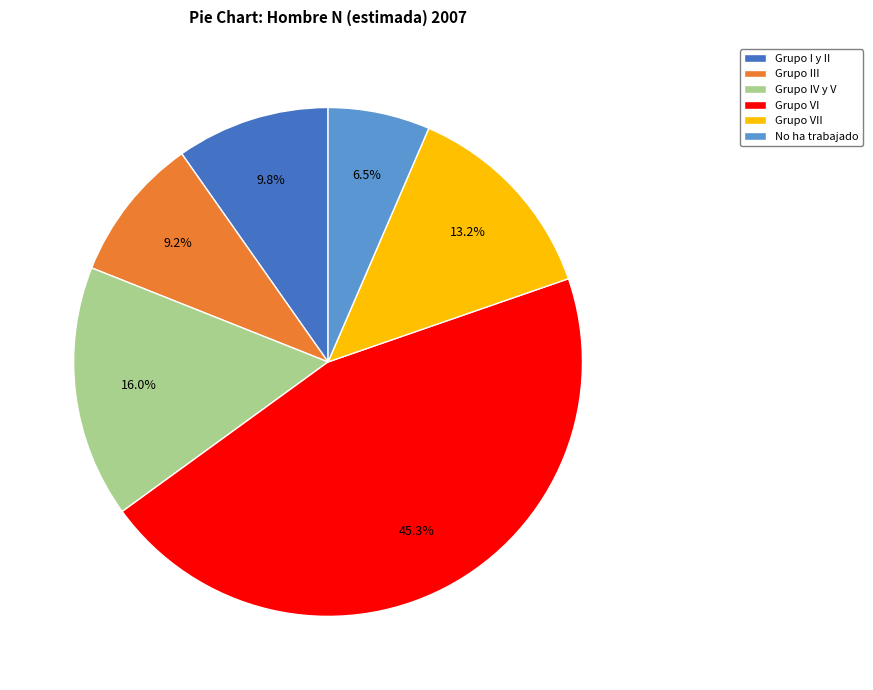

Which slice is the largest?

Grupo VI